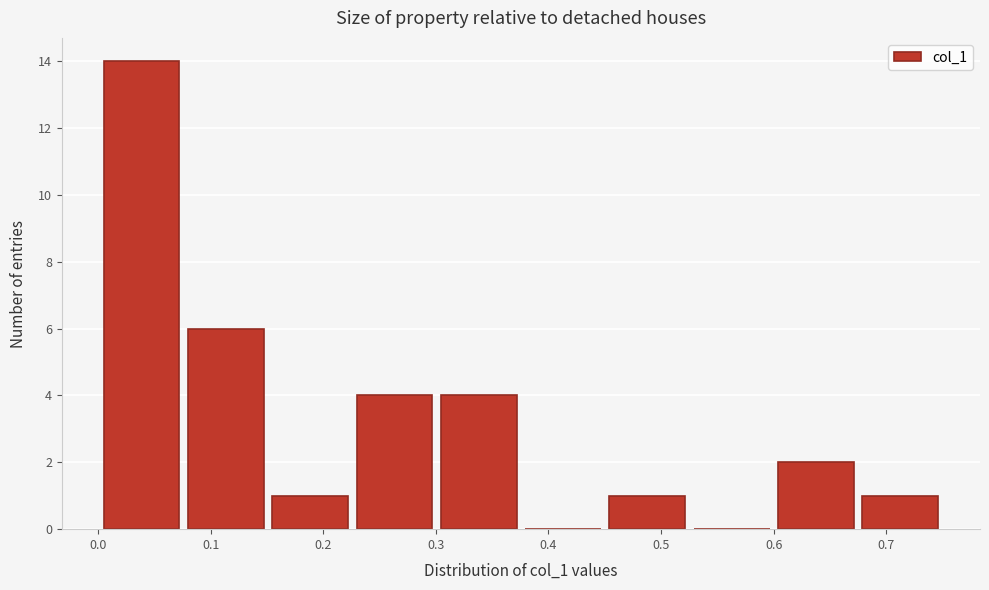

Which range on the x-axis has the tallest bar?

0.00 to 0.08